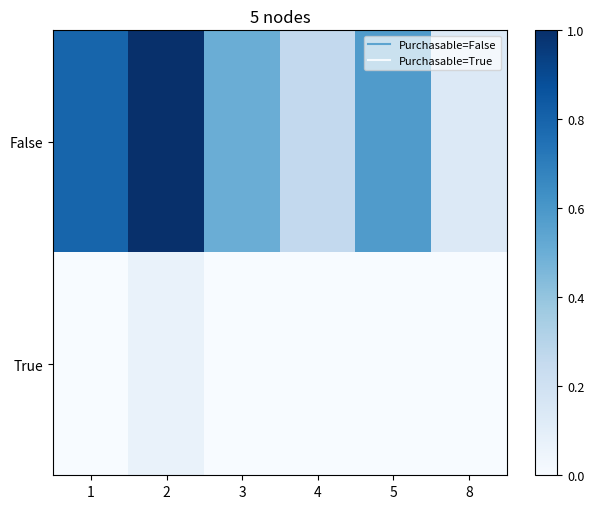

Which series has the largest total across all categories?

False